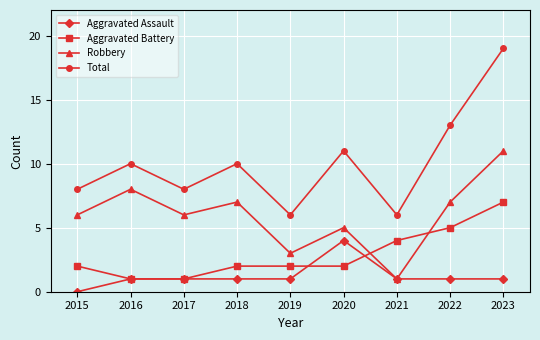

What is the highest value of the Aggravated Battery series?

7